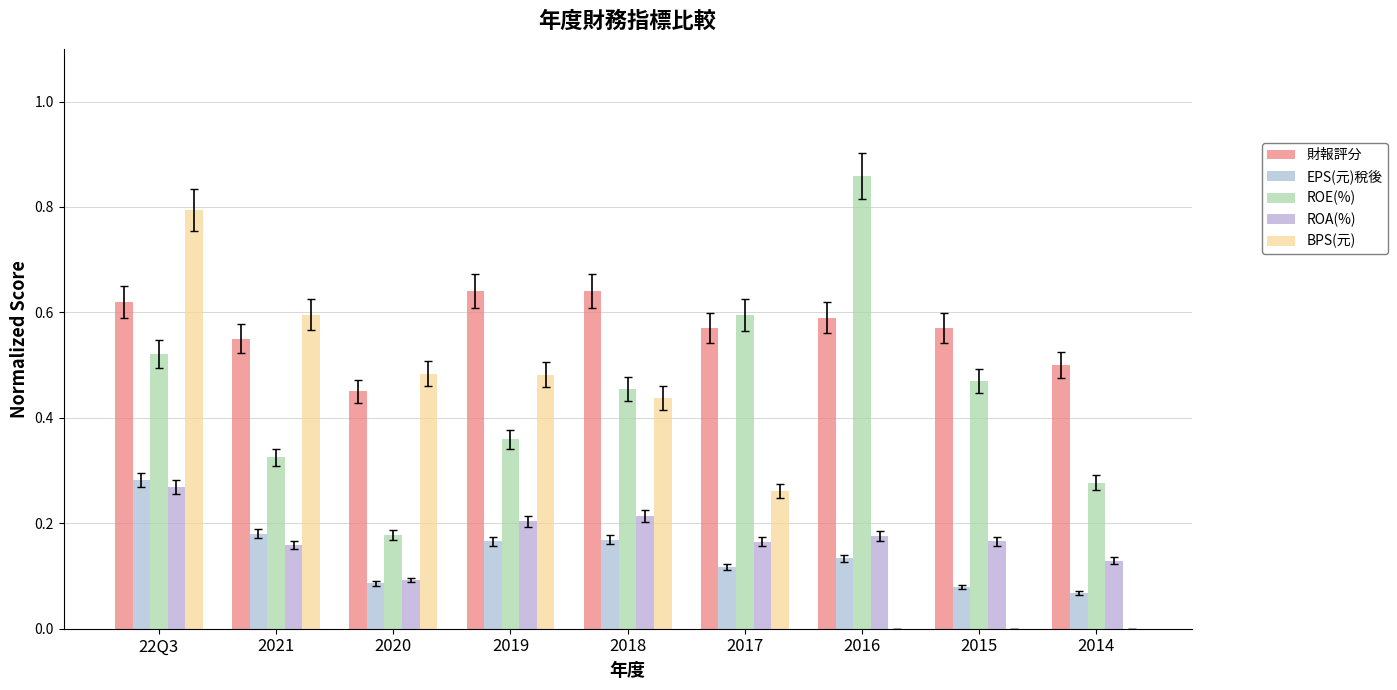

What is the total value across all series at 2015?

1.3